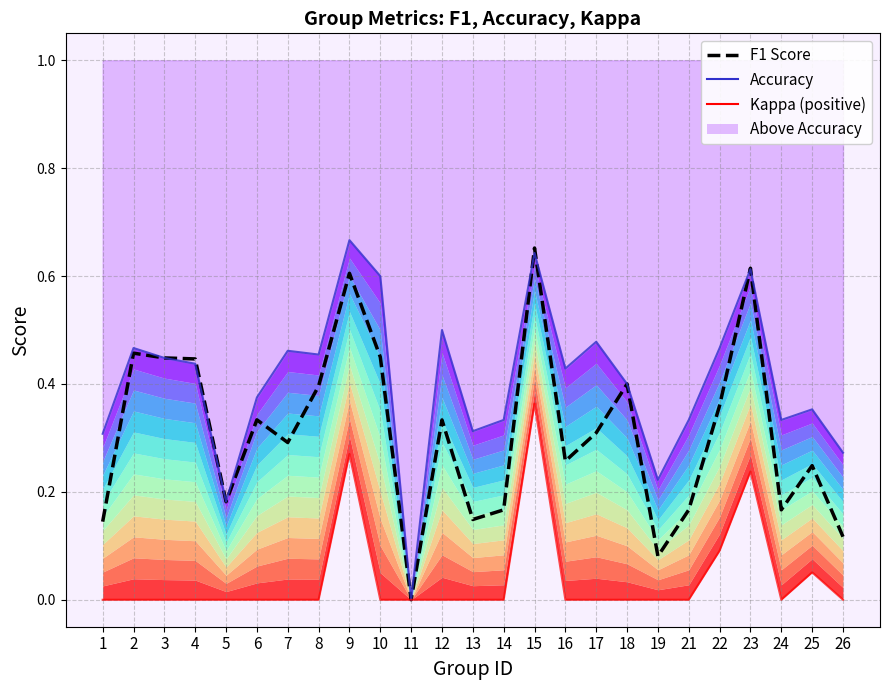

How many data points does each series have?

25